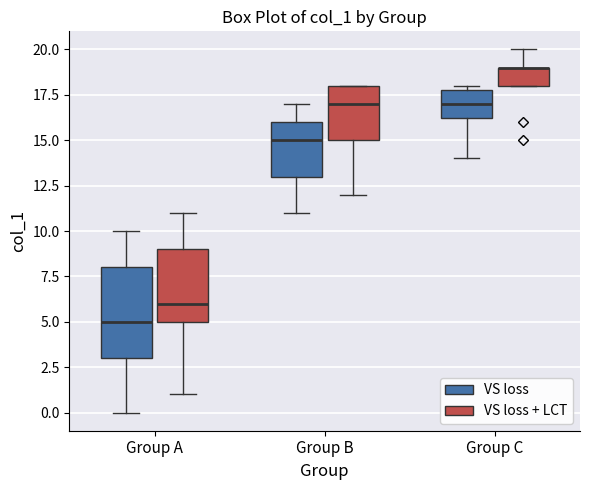

Reading left to right, transcribe this box plot: for each box, give where its median line is, the range the box spans, and where its two whiskers end, as read against the y-axis. The values are not printed on the chart, so give them approximately, as read against the axis.

Group A (VS loss): median 5.0, box 3.0 to 8.0, whiskers 0.0 to 10.0
Group A (VS loss + LCT): median 6.0, box 5.0 to 9.0, whiskers 1.0 to 11.0
Group B (VS loss): median 15.0, box 13.0 to 16.0, whiskers 11.0 to 17.0
Group B (VS loss + LCT): median 17.0, box 15.0 to 18.0, whiskers 12.0 to 18.0
Group C (VS loss): median 17.0, box 16.5 to 18.0, whiskers 14.0 to 18.0 (just above the box's upper edge)
Group C (VS loss + LCT): median 19.0 (drawn on the box's upper edge), box 18.0 to 19.0, whiskers 18.0 to 20.0